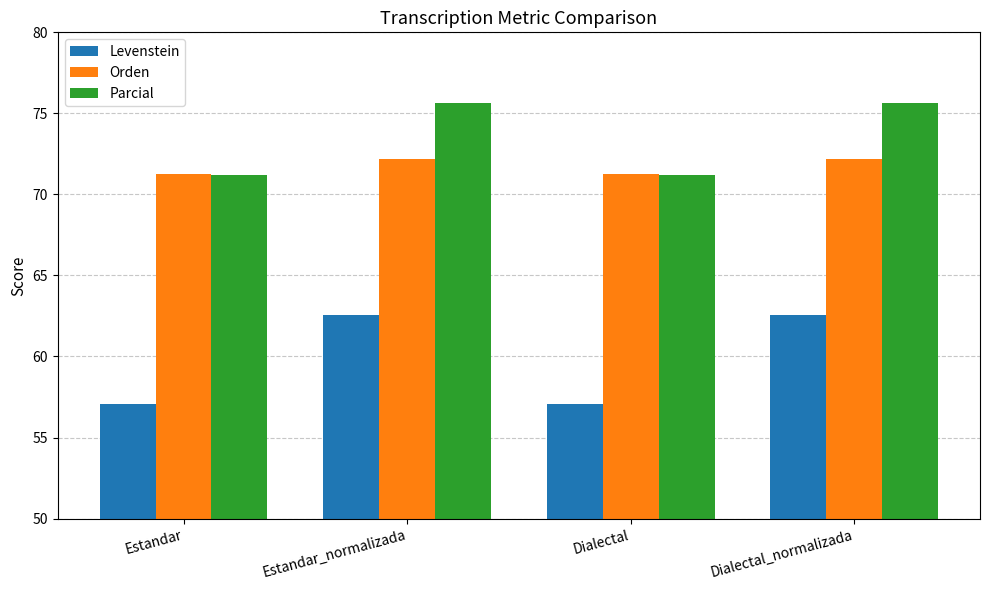

Which series has the largest range (max minus min)?

Levenstein